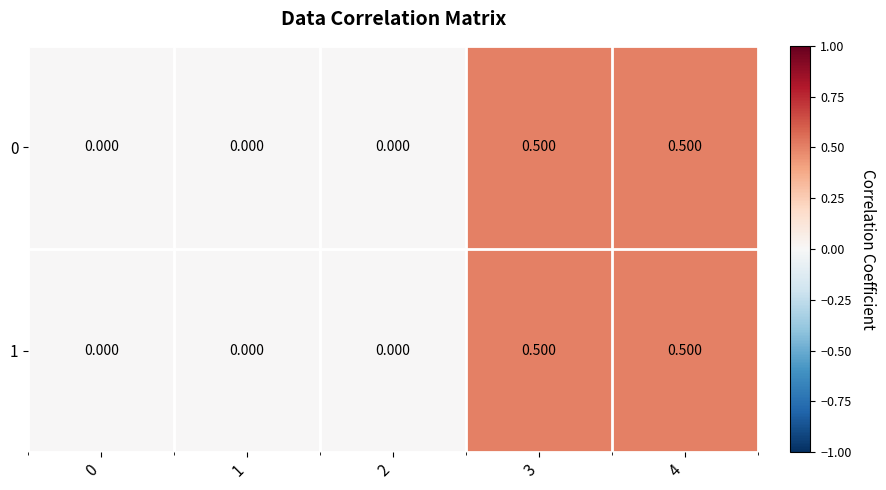

Rank the series by their maximum value, from lowest to highest.

0, 1